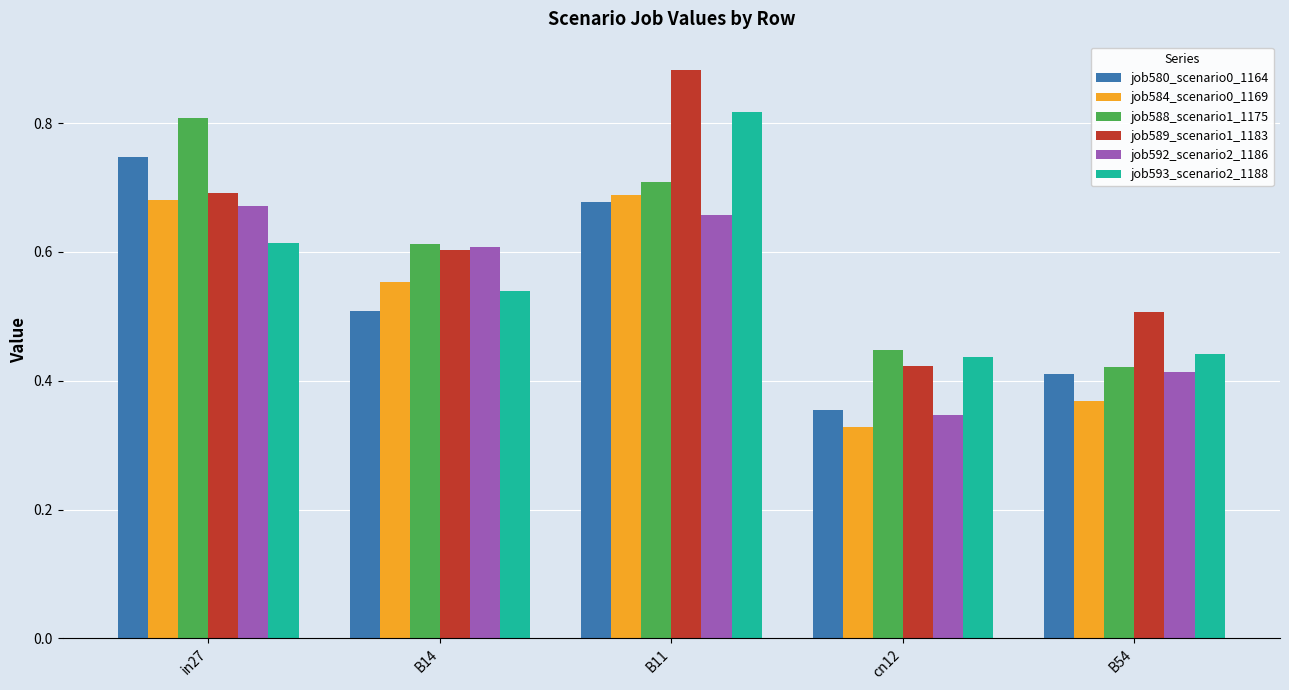

Count the job592_scenario2_1186 values in the range 0 to 1.

5